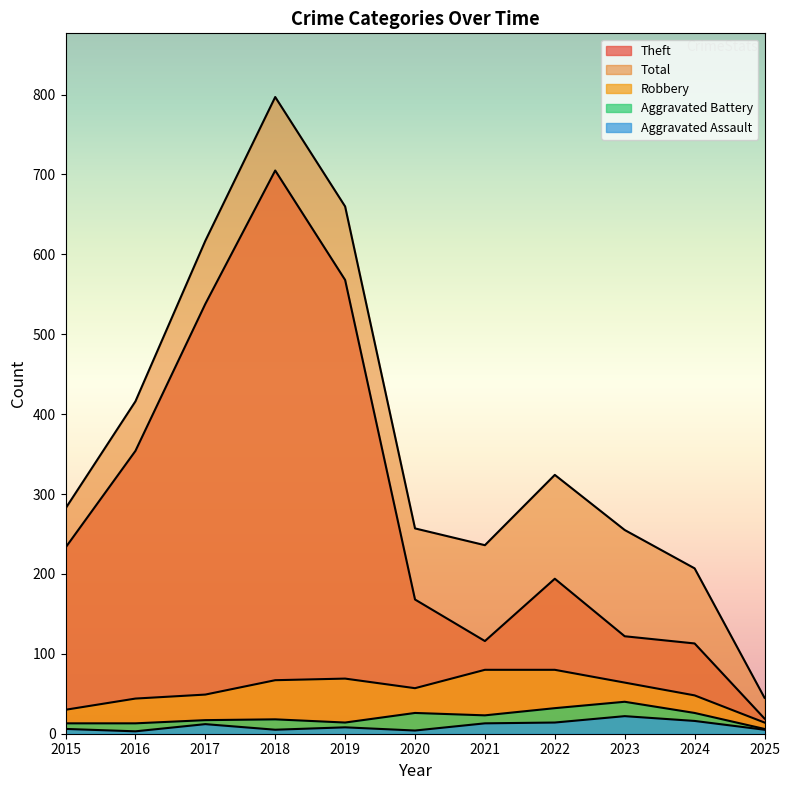

What is the sum of all Aggravated Battery values?

228